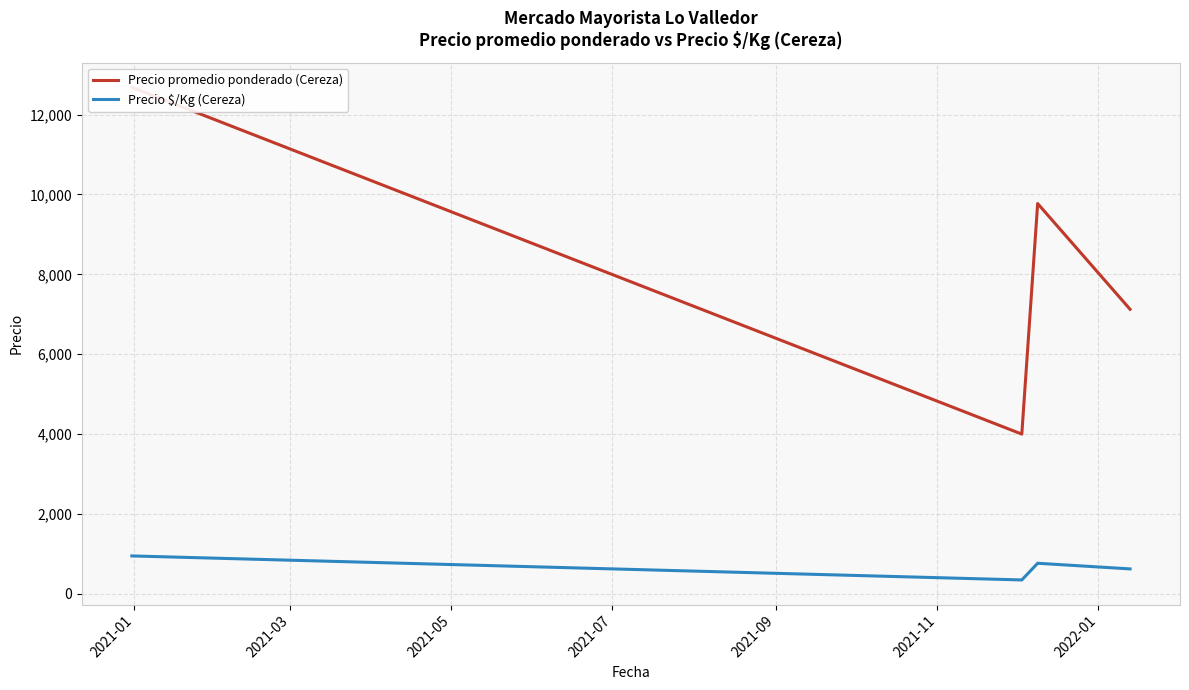

True or false: Precio $/Kg (Cereza) and Precio promedio ponderado (Cereza) intersect in this chart.

False